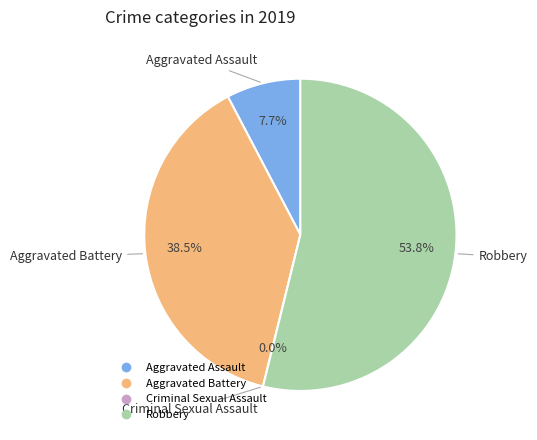

Which category has the smallest portion of the pie?

Criminal Sexual Assault